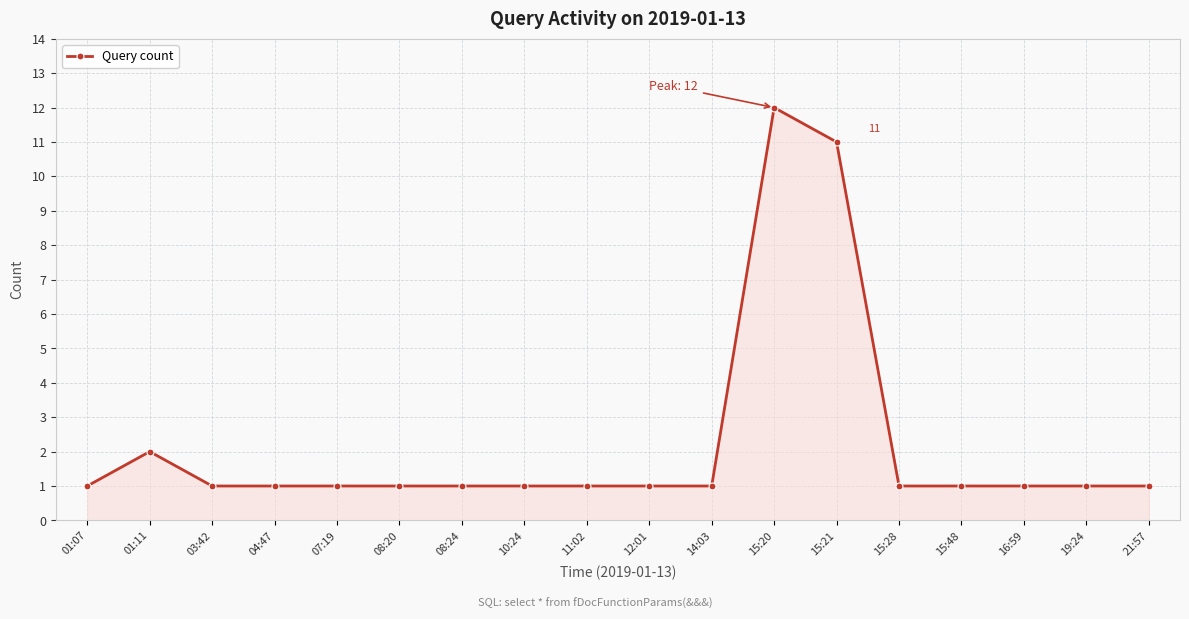

What is the maximum value shown in the chart?

12